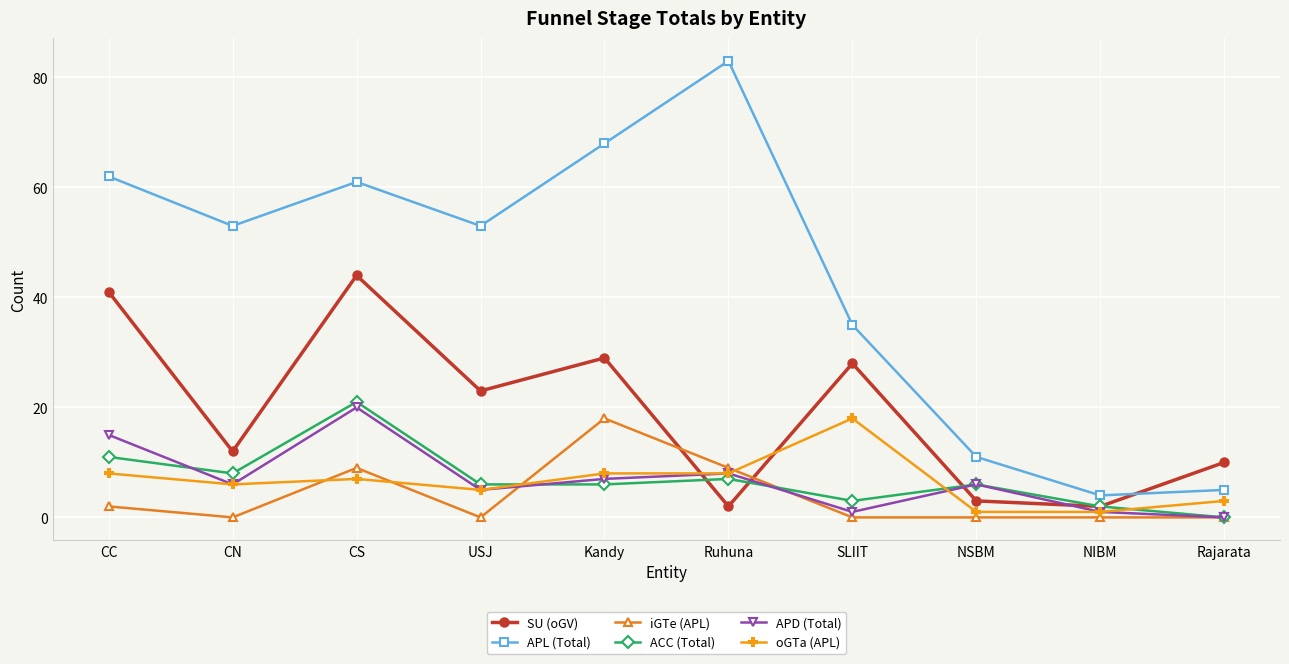

What is the greatest value displayed?

83